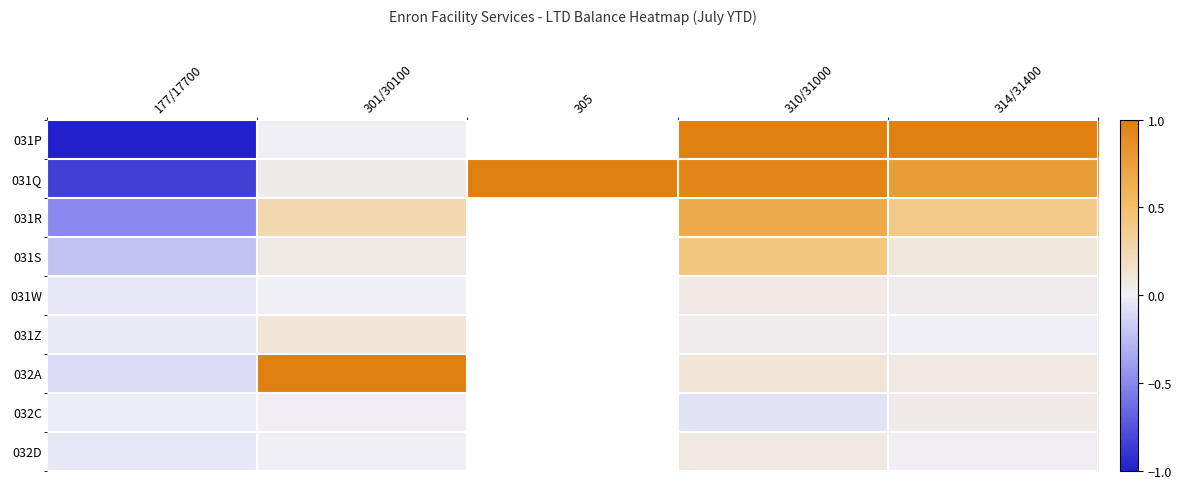

How many categories are shown in the chart?

5